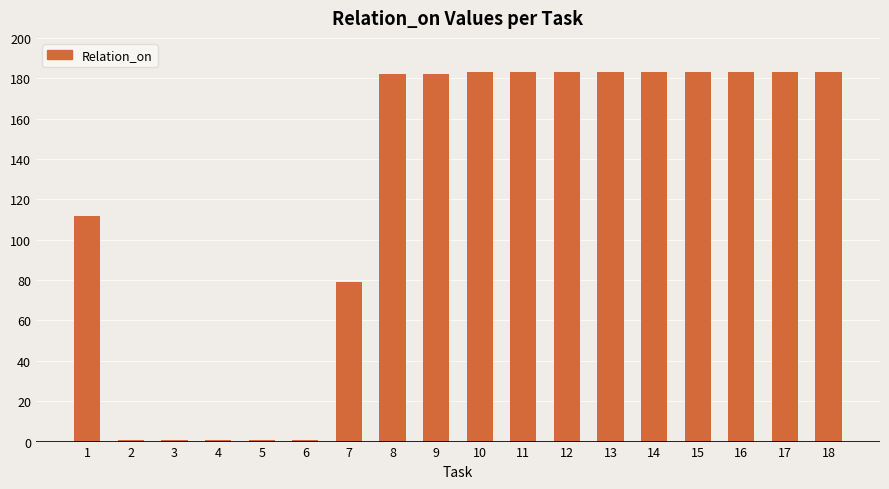

What is the value of the 17th bar from the left?

183